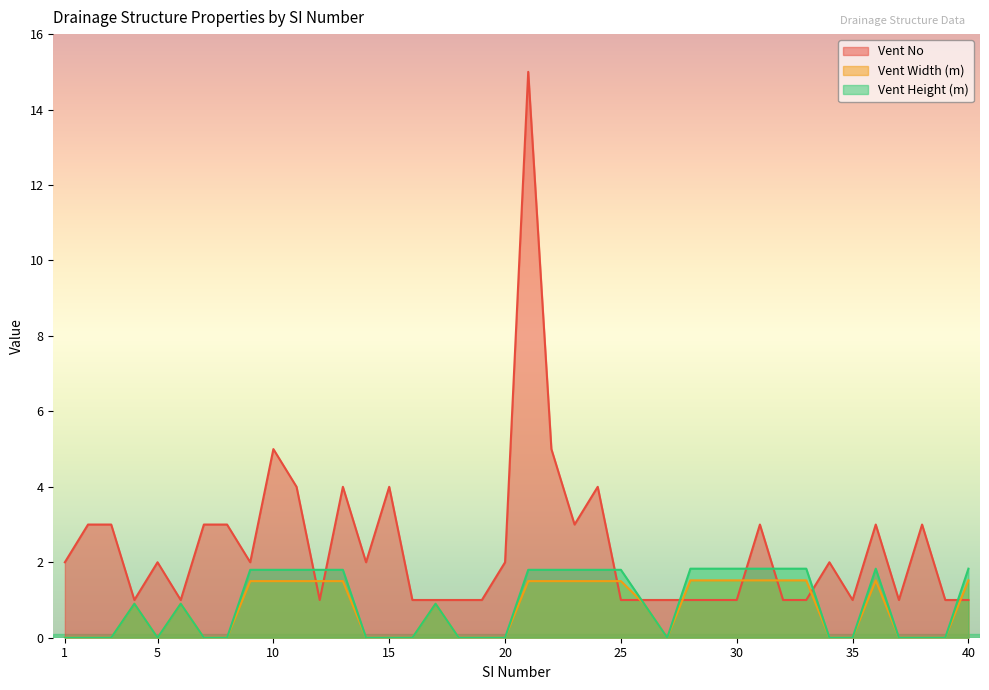

The value of Vent No at 31 is 5.4. True or false?

False